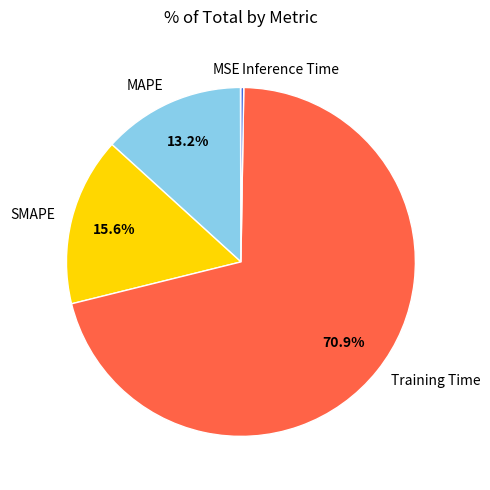

Is there a majority slice in this chart?

Yes